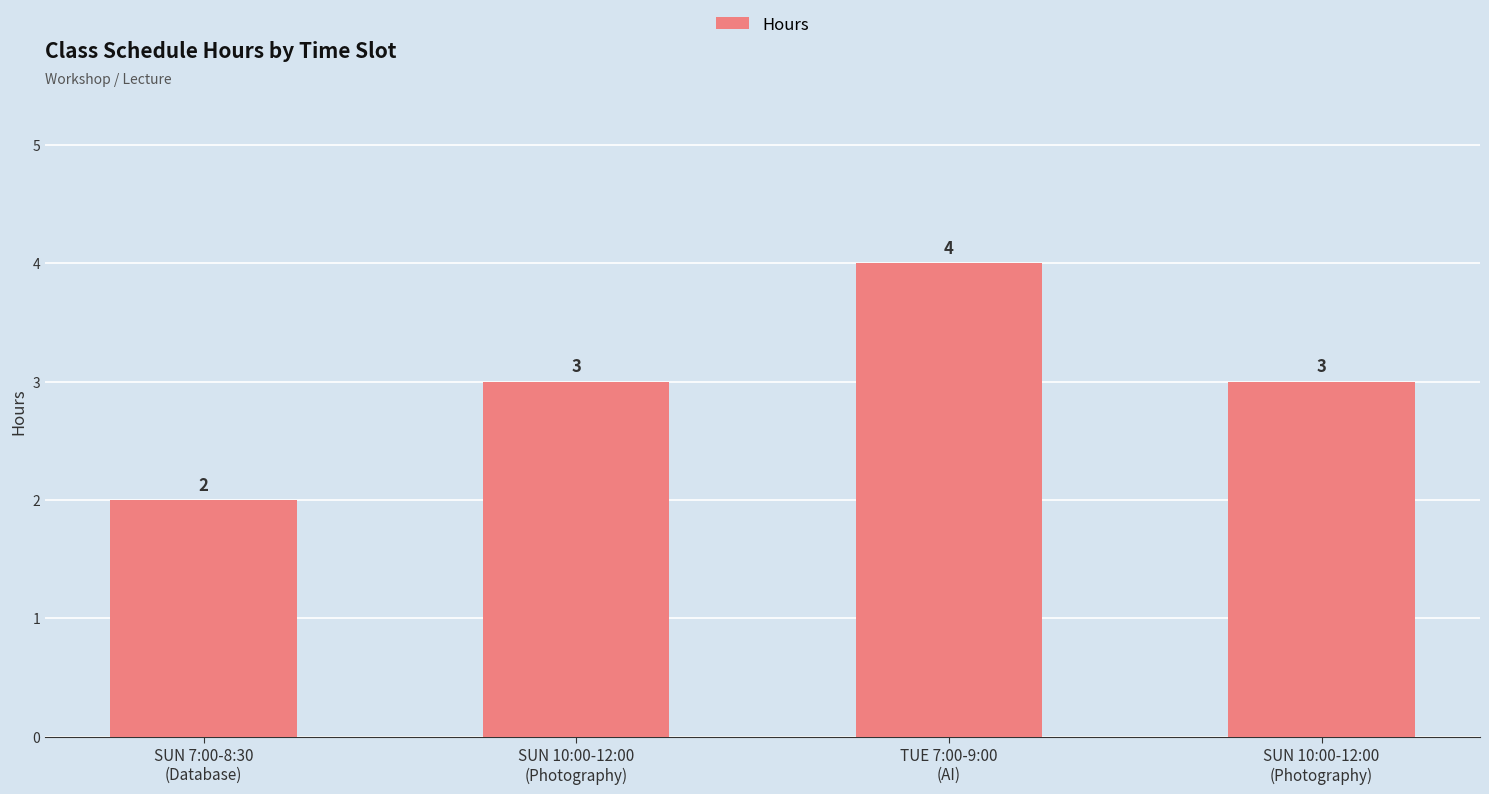

How many data points are less than 3?

1